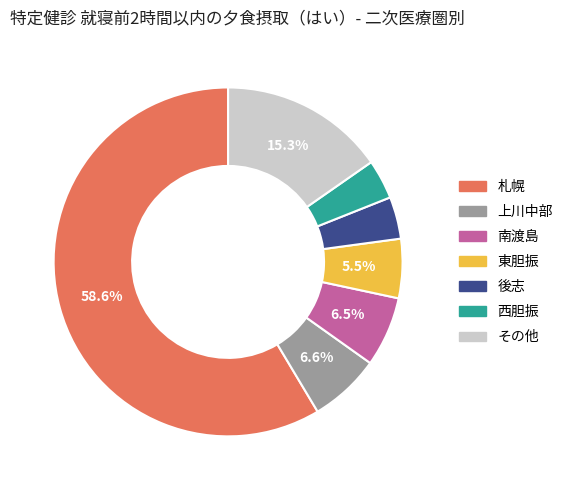

Is there a majority slice in this chart?

Yes